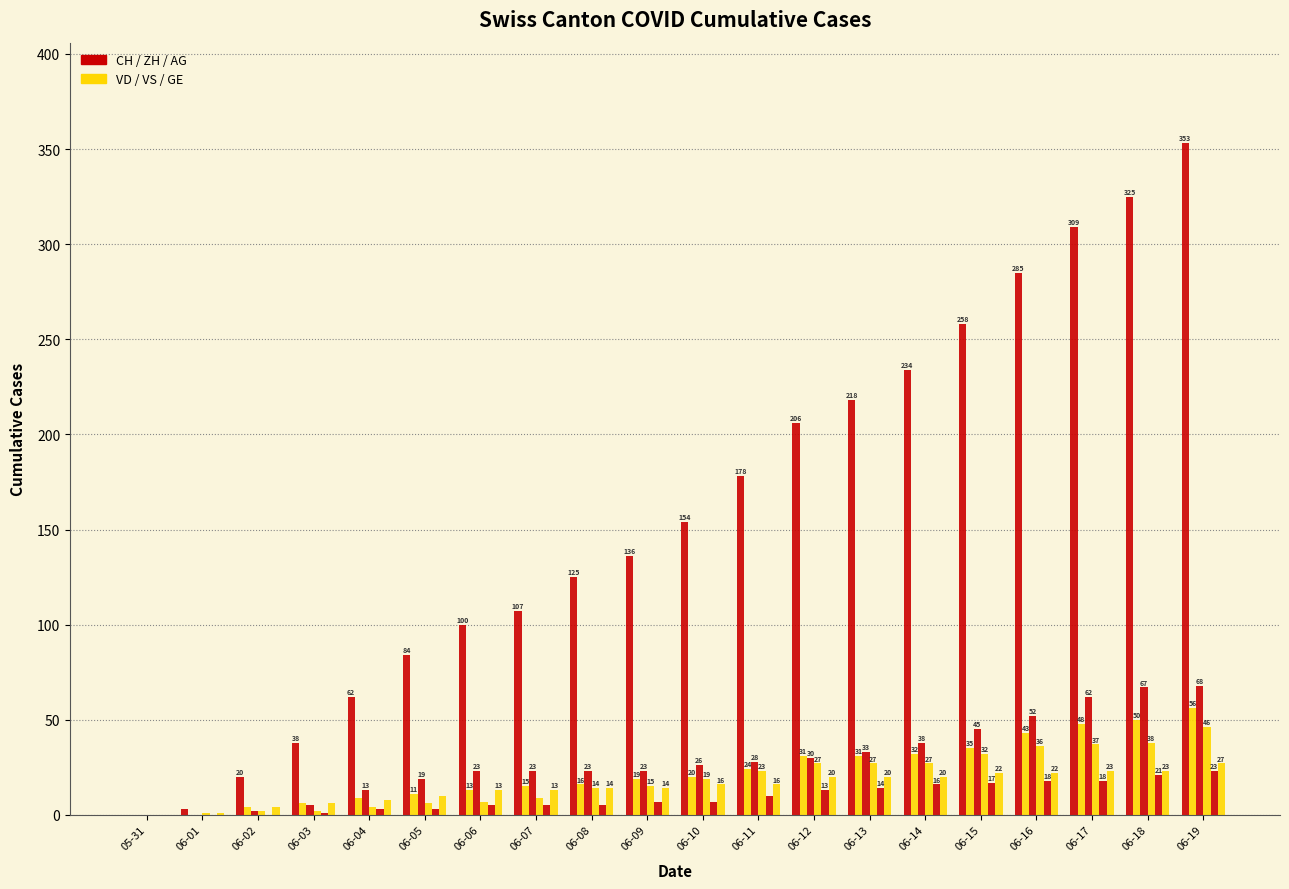

Count the number of categories in the chart.

20